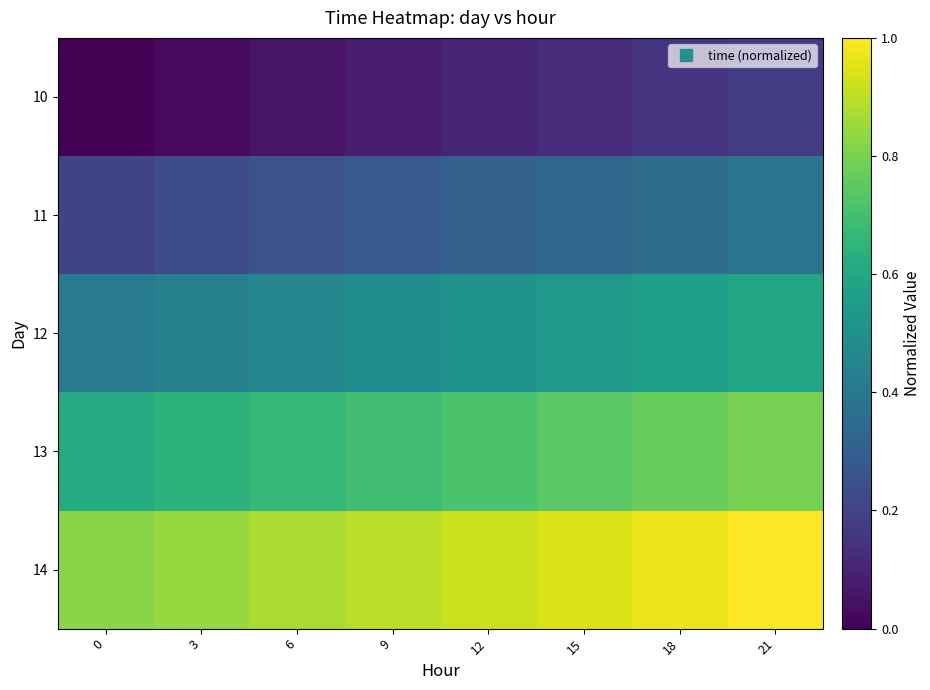

What is the spread (max minus min) of values at 9?

0.8